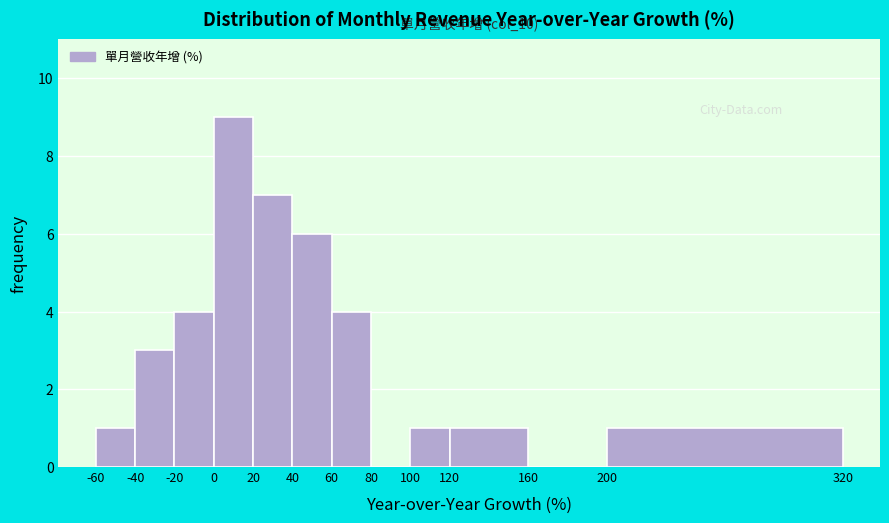

Which range on the x-axis has the tallest bar?

0 to 20